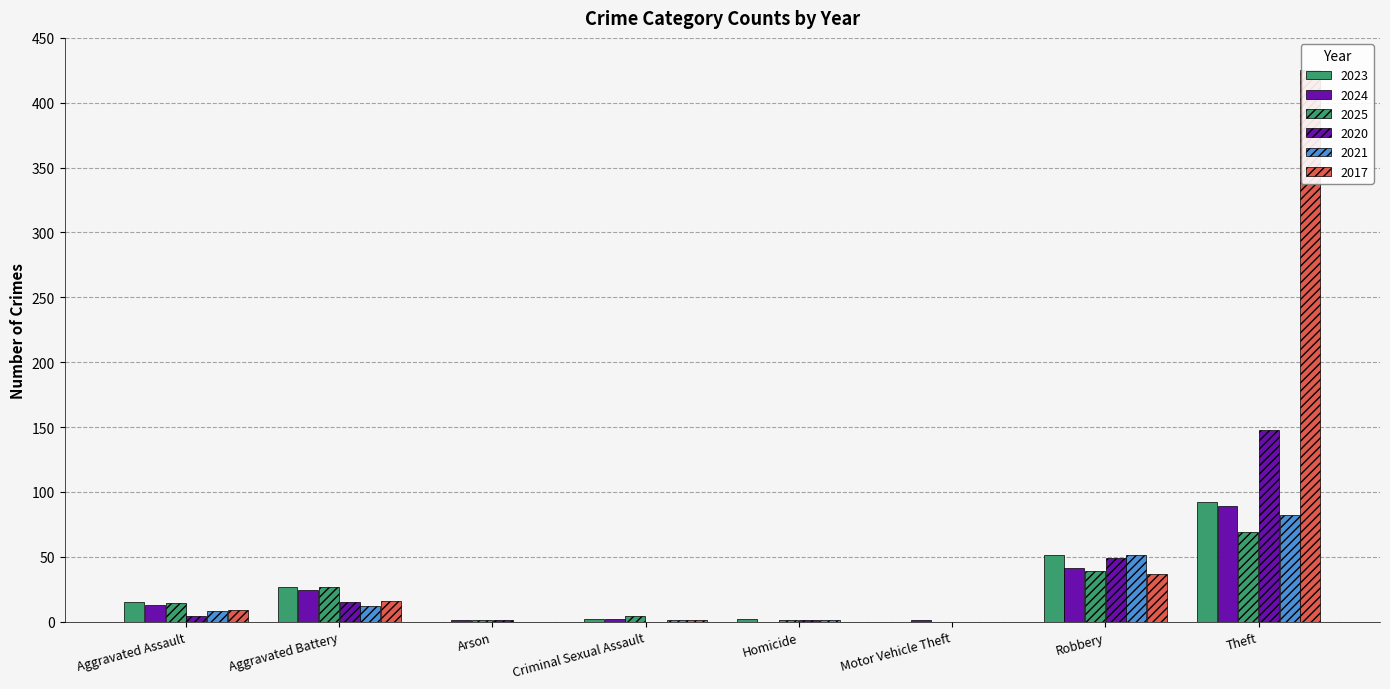

What is the difference between the maximum and minimum values in the 2025 series?

69